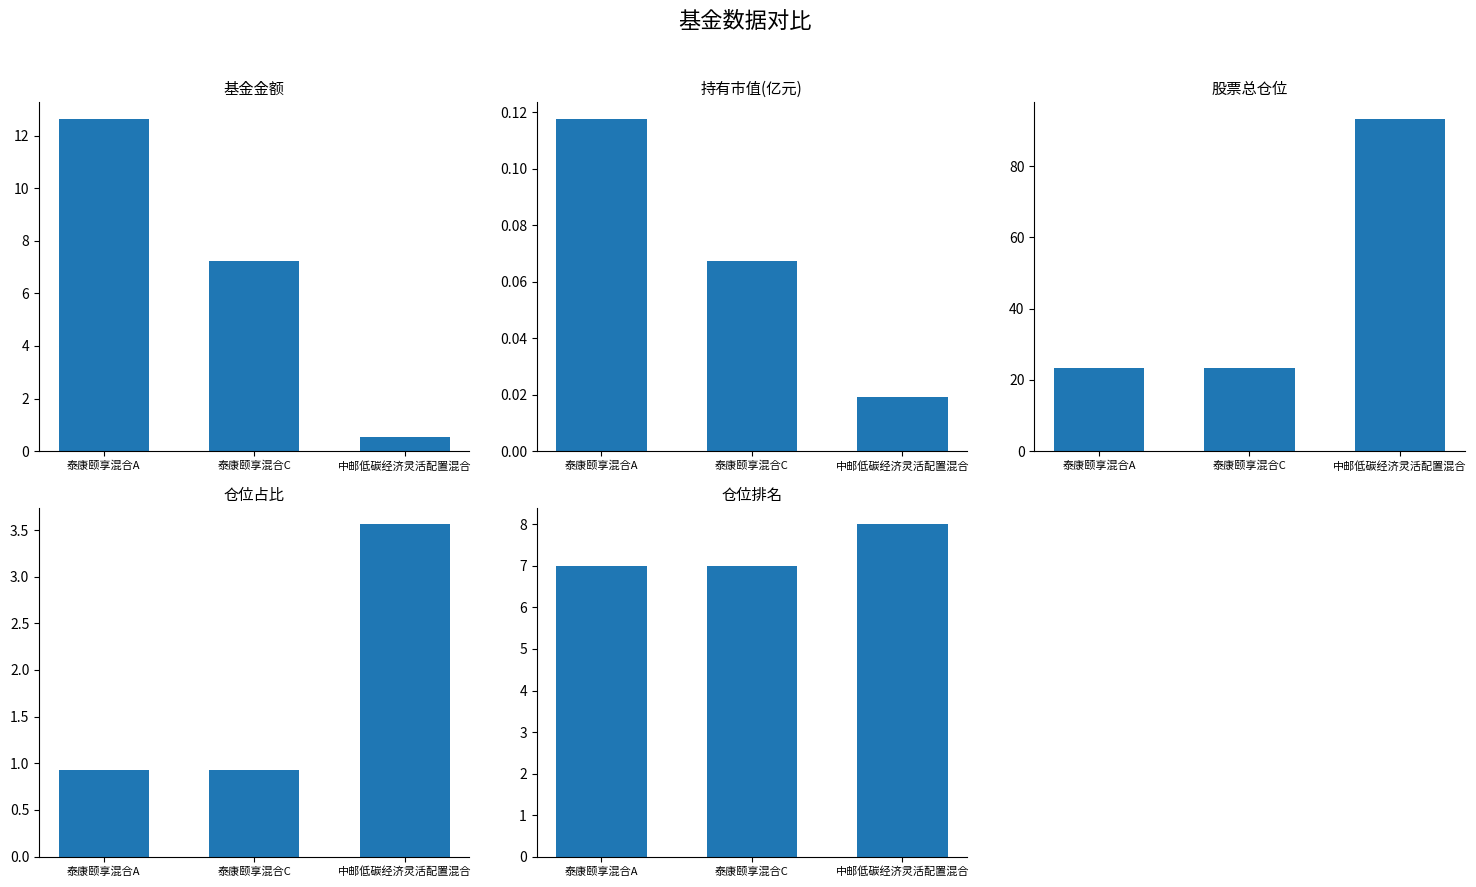

What is the total value across all series at 泰康颐享混合C?

38.6